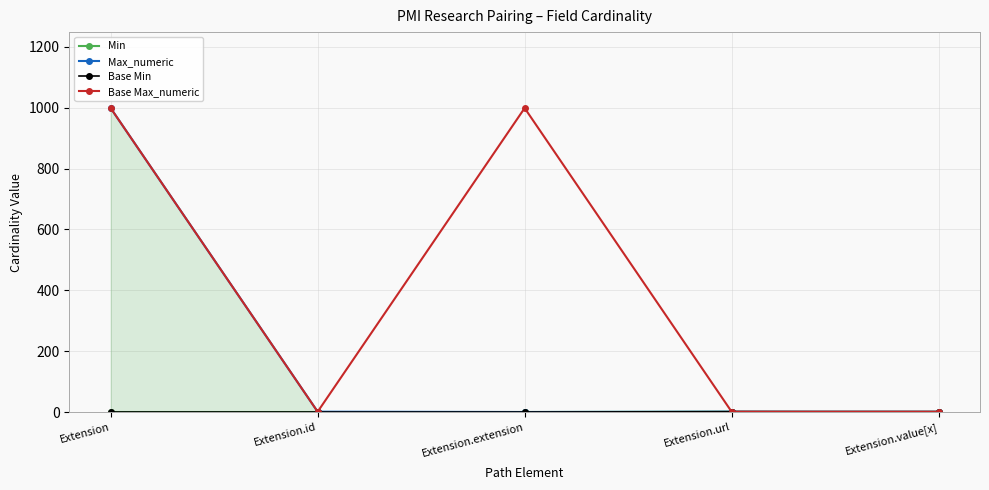

What is the sum of all Base Max_numeric values?

2001